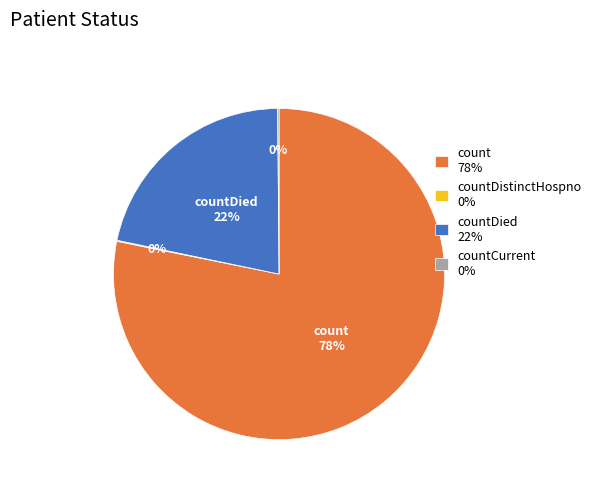

What is the largest slice in the pie chart?

count 78%